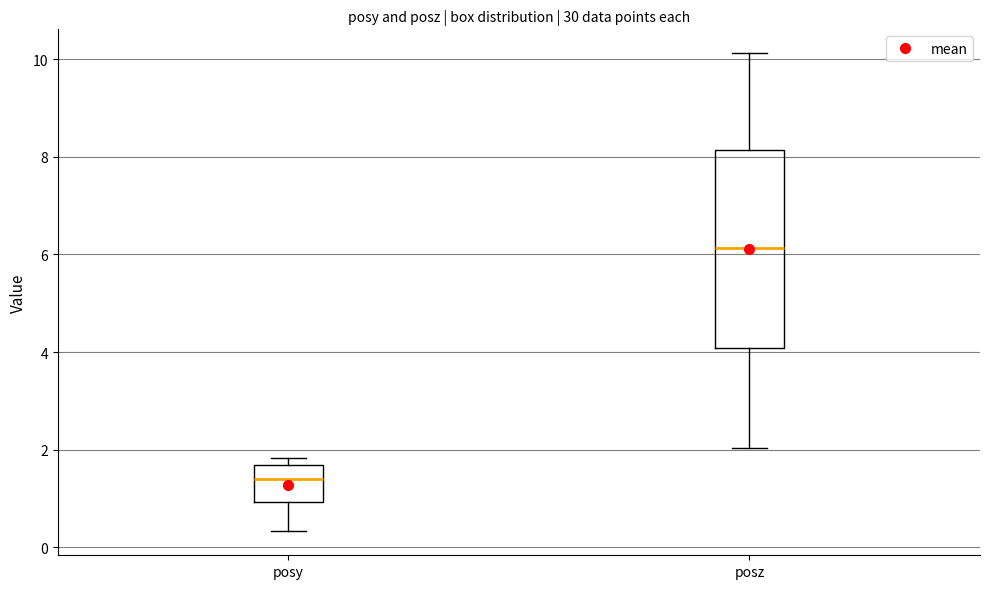

Reading left to right, transcribe this box plot: for each box, give where its median line is, the range the box spans, and where its two whiskers end, as read against the y-axis. The values are not printed on the chart, so give them approximately, as read against the axis.

posy: median 1.4, box 1.0 to 1.6, whiskers 0.4 to 1.8
posz: median 6.2, box 4.0 to 8.2, whiskers 2.0 to 10.2